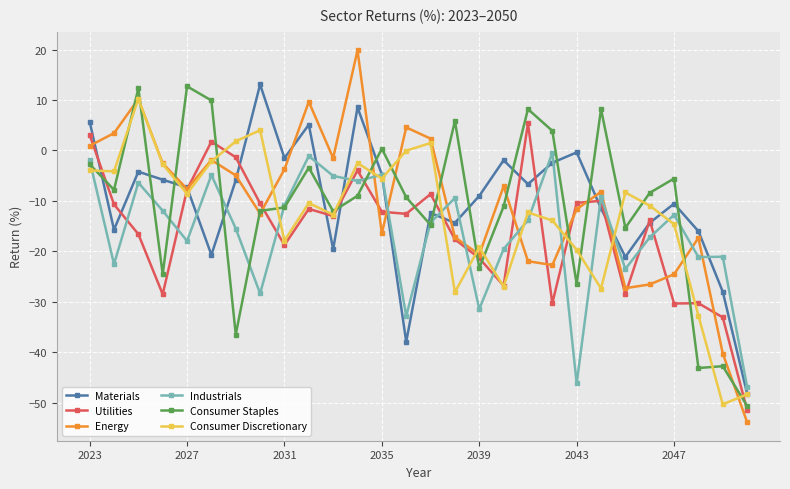

What are all the series names shown in the legend?

Materials, Utilities, Energy, Industrials, Consumer Staples, Consumer Discretionary